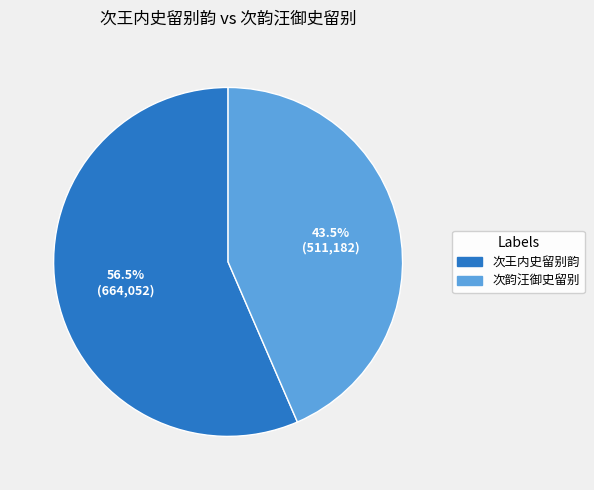

Rank the categories by value from highest to lowest.

次王内史留别韵, 次韵汪御史留别